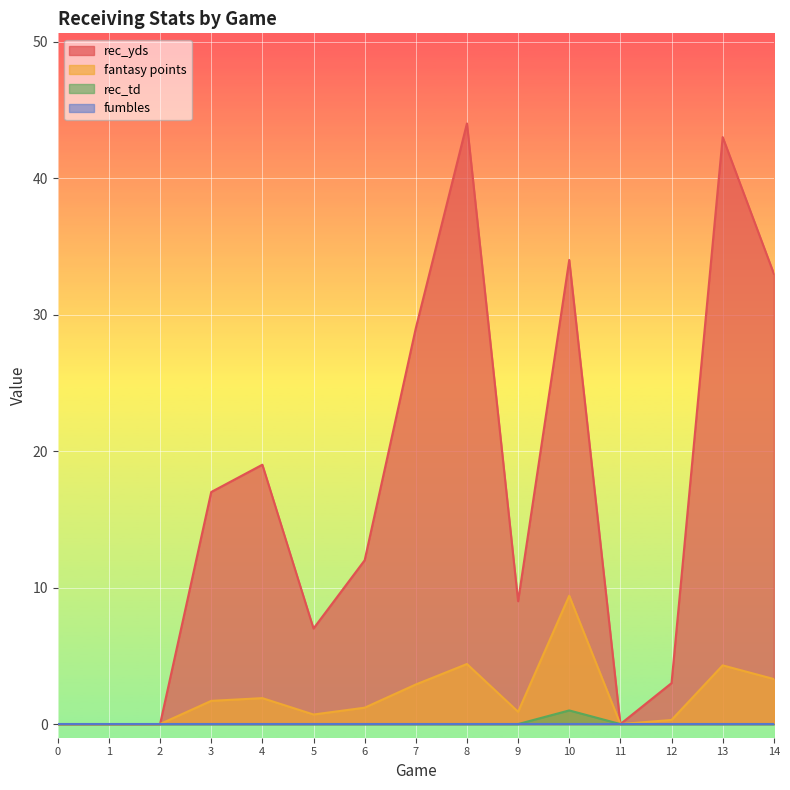

What is the value of the rec_yds point at the 4th from the left?

17.0